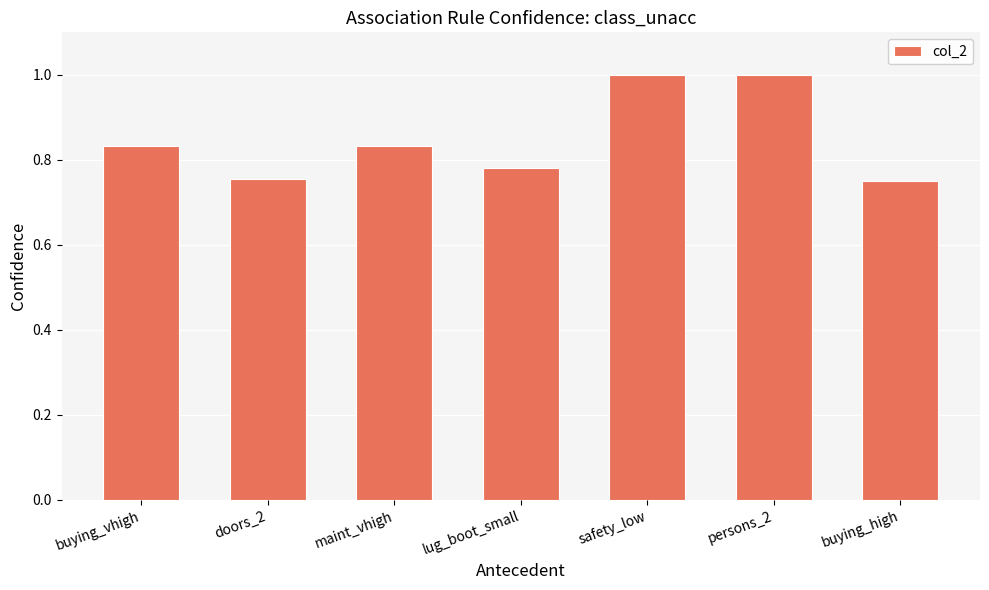

What is the maximum value shown in the chart?

1.0